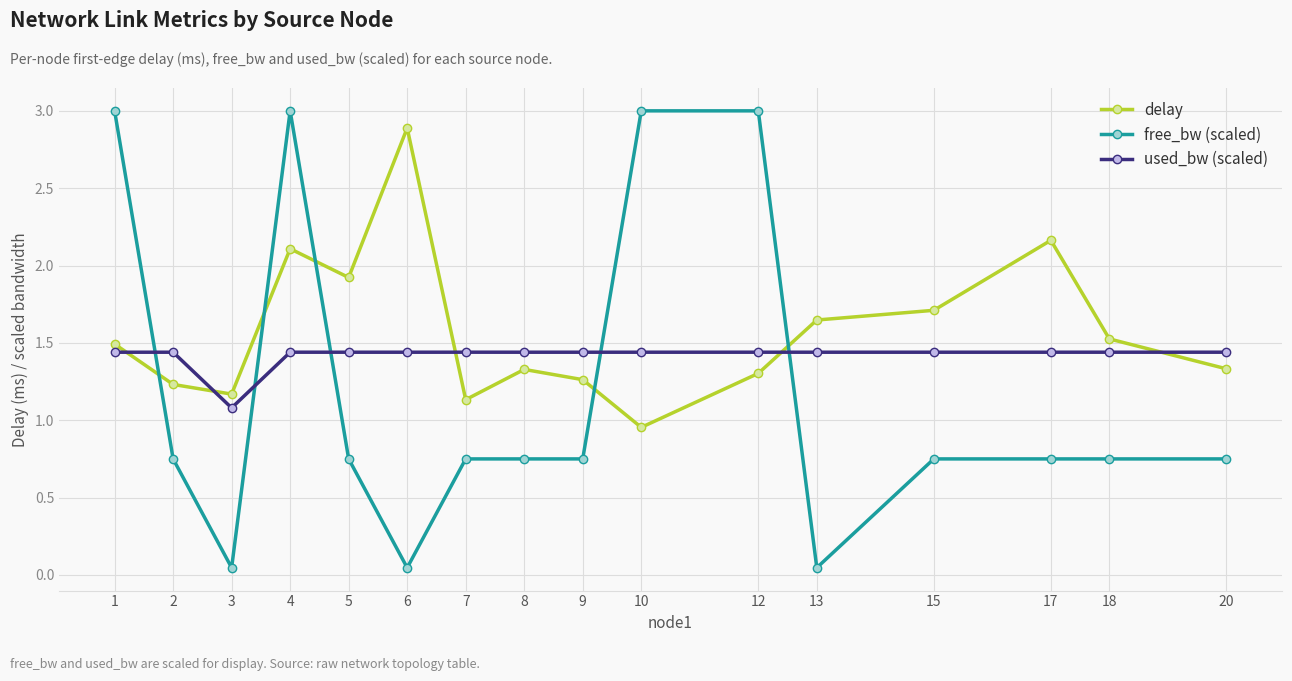

Where is delay nearest to the value 1?

10